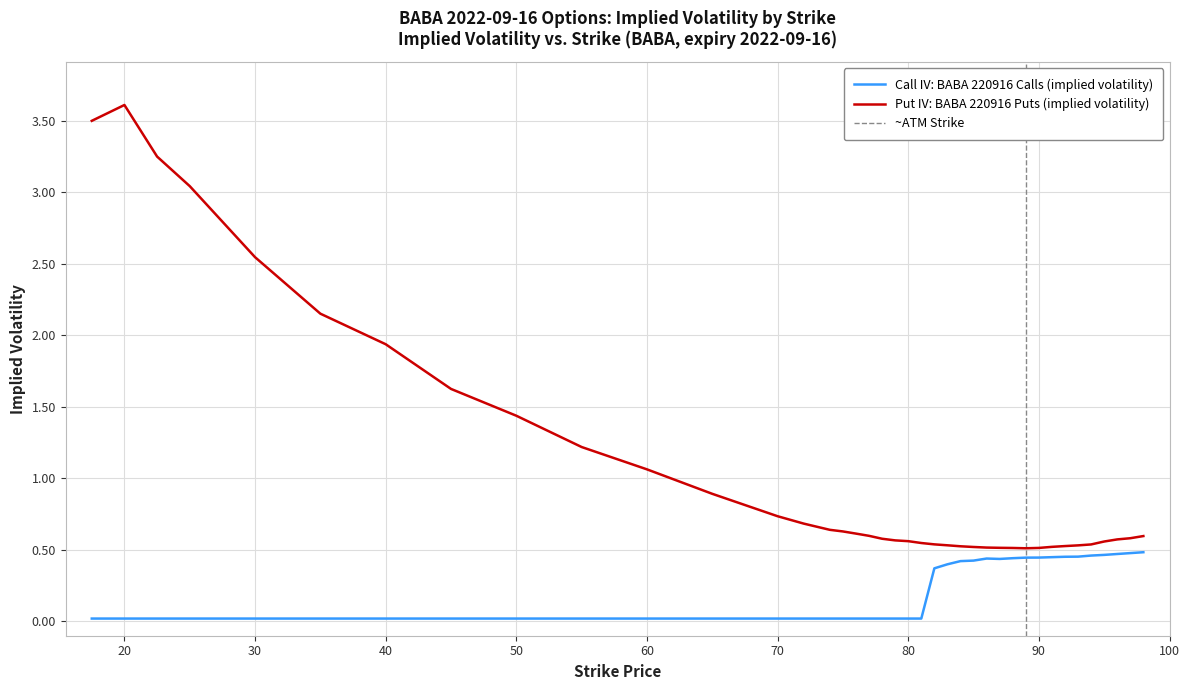

At how many categories does at least one series exceed 3?

4